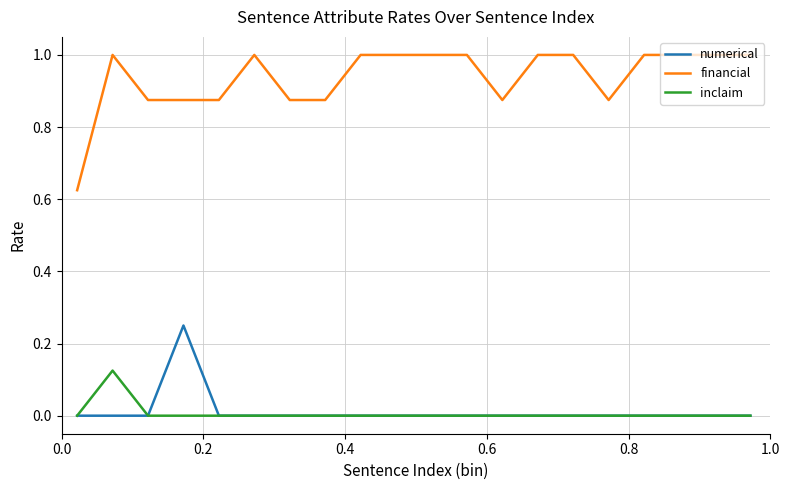

Which series has the widest spread of values?

financial